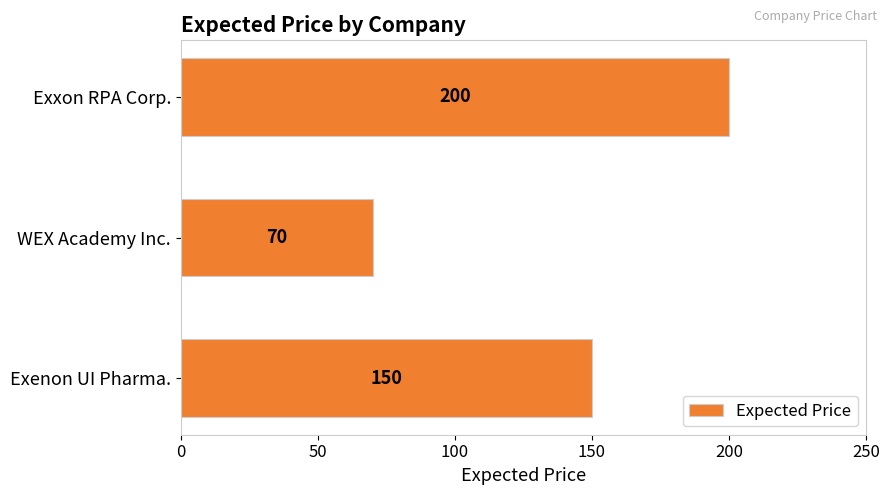

Which category has the highest value across all series?

Exxon RPA Corp.